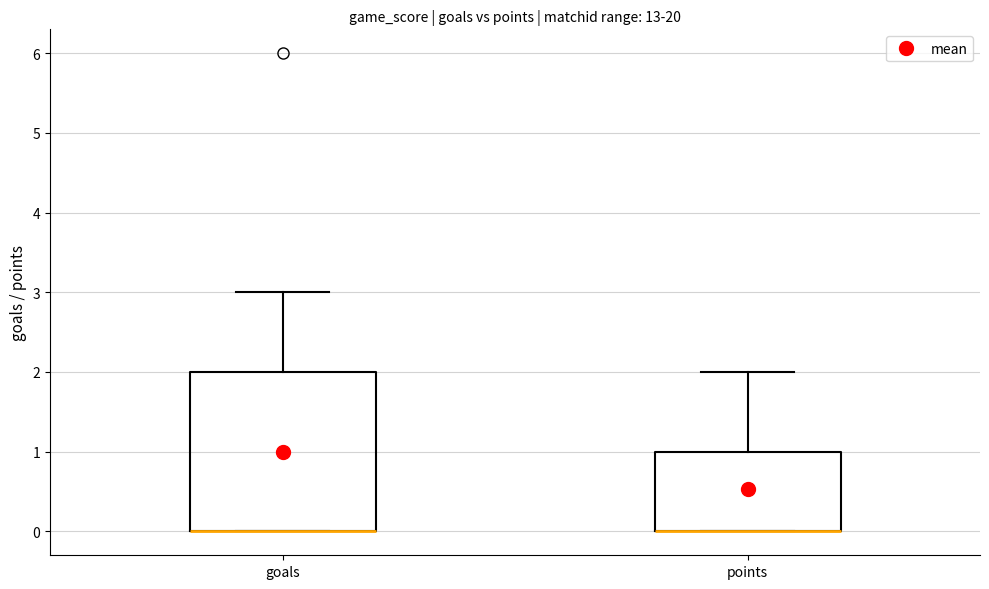

Reading left to right, transcribe this box plot: for each box, give where its median line is, the range the box spans, and where its two whiskers end, as read against the y-axis. The values are not printed on the chart, so give them approximately, as read against the axis.

goals: median 0 (drawn on the box's lower edge), box 0 to 2, whiskers 0 to 3
points: median 0 (drawn on the box's lower edge), box 0 to 1, whiskers 0 to 2